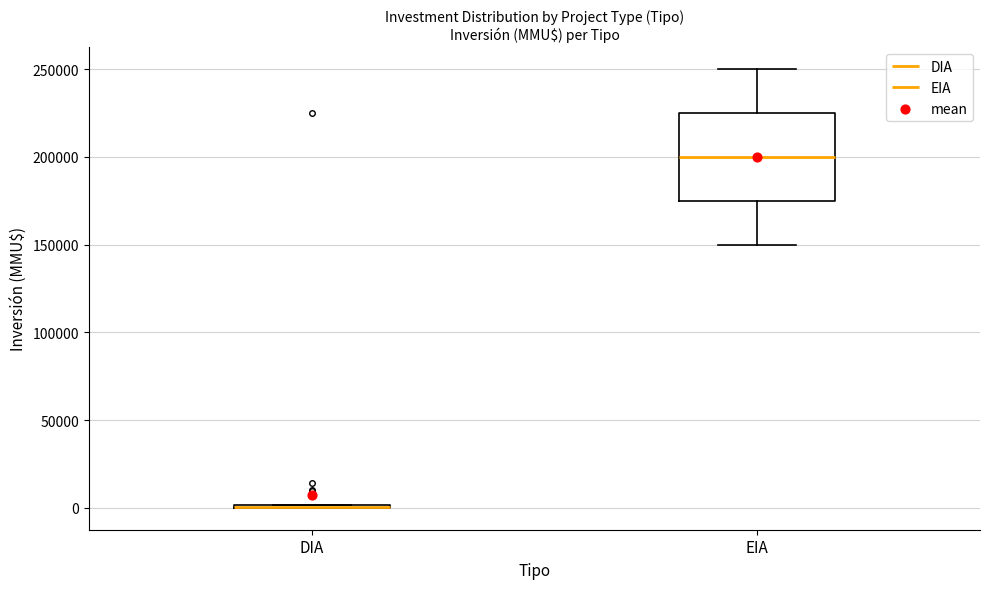

Where is the lower edge of the box for EIA on the y-axis? The values are not printed on the chart, so give them approximately, as read against the axis.

175000